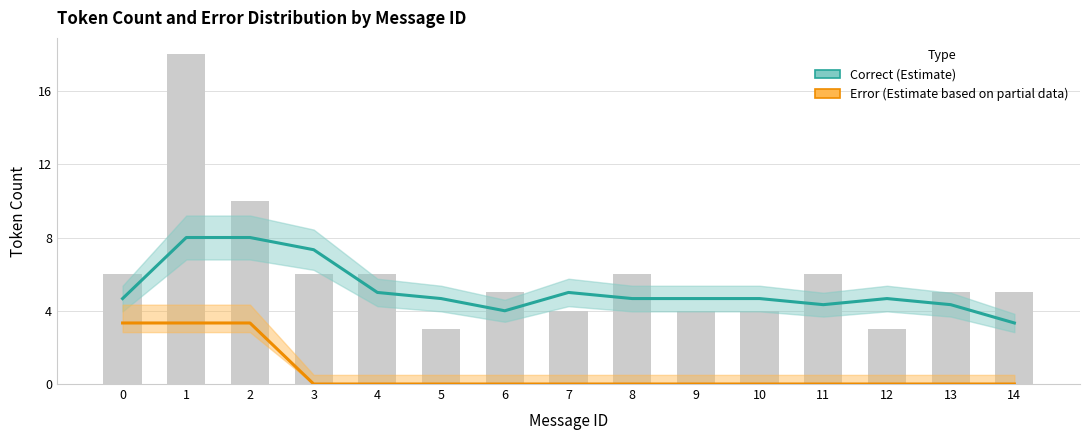

What are all the series names shown in the legend?

Correct (Estimate), Error (Estimate based on partial data)